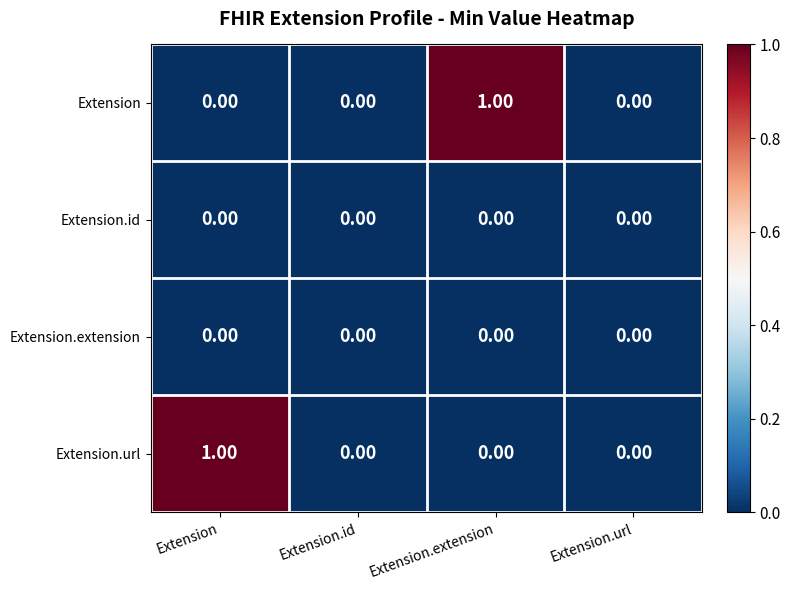

Which series changed the most between Extension.extension and Extension.url?

Extension